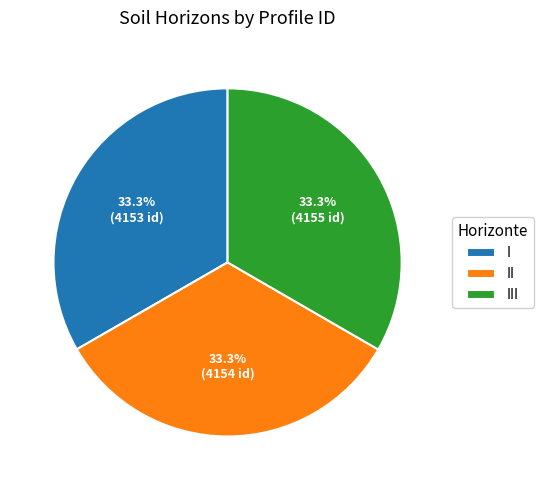

Is there any slice that represents more than half of the pie?

No